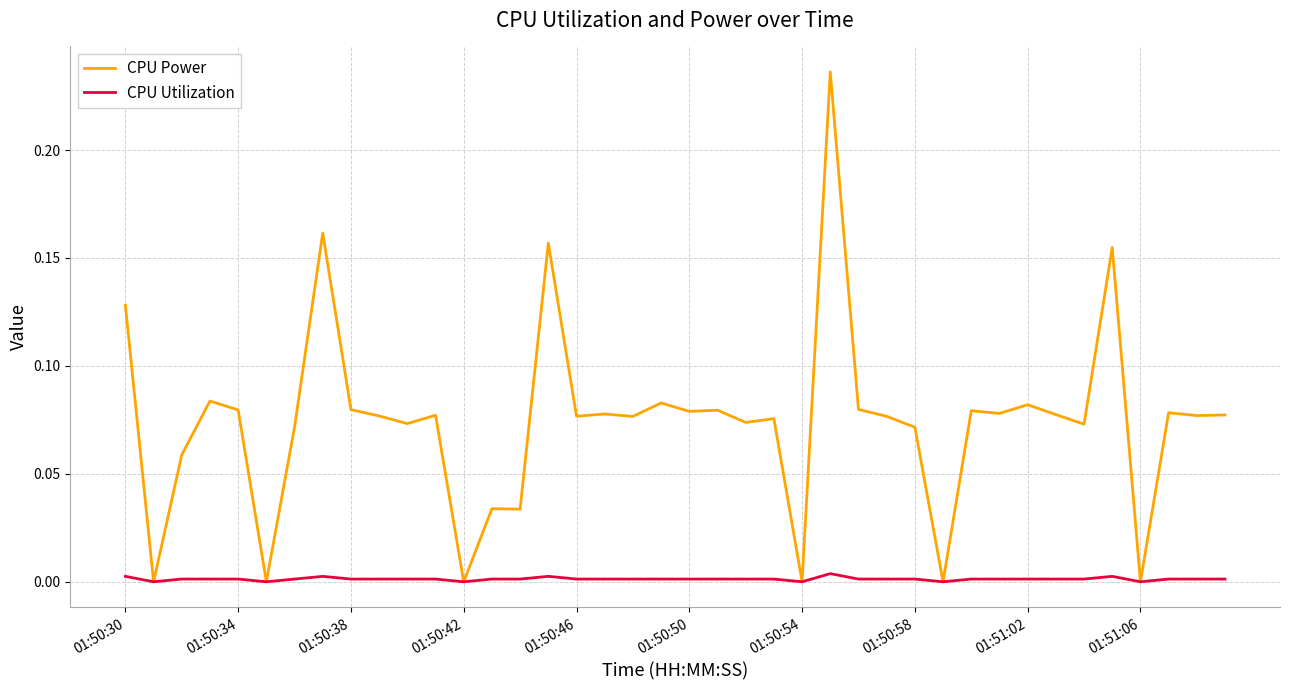

Which series has the largest total across all categories?

CPU Power